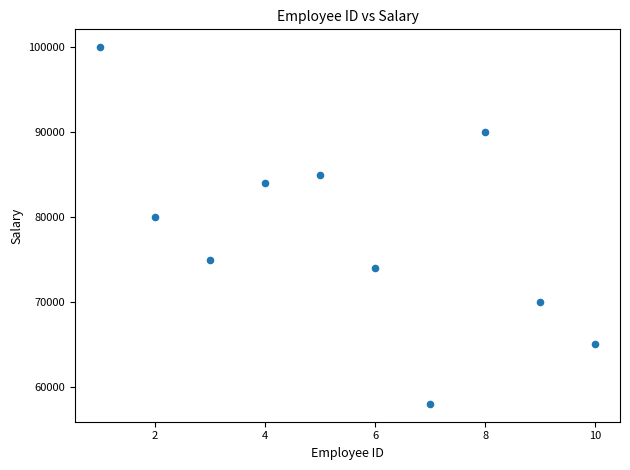

What is the range of X values (max minus min)?

9